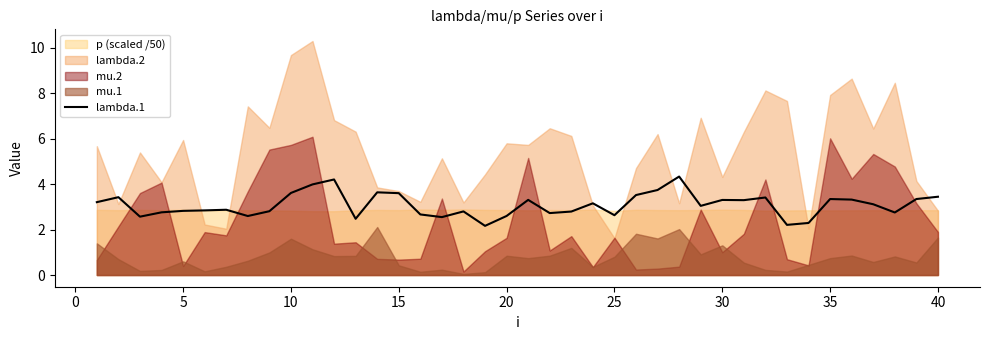

What is the minimum value for lambda.1?

2.2